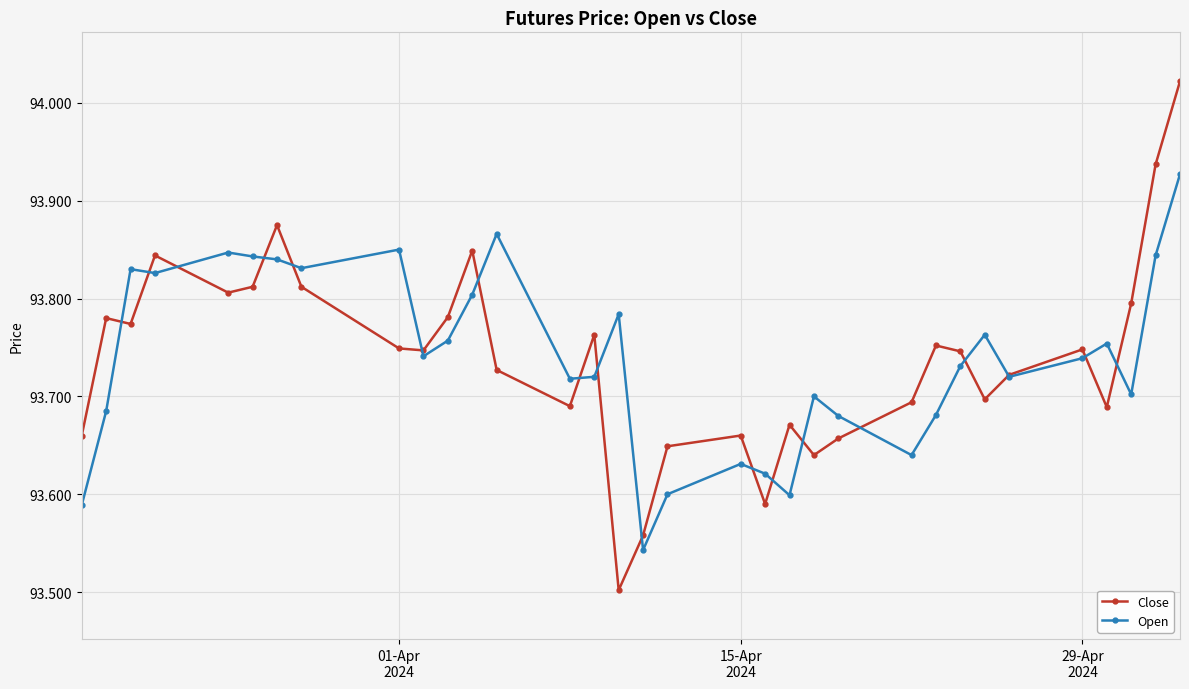

Which series has the largest range (max minus min)?

Close